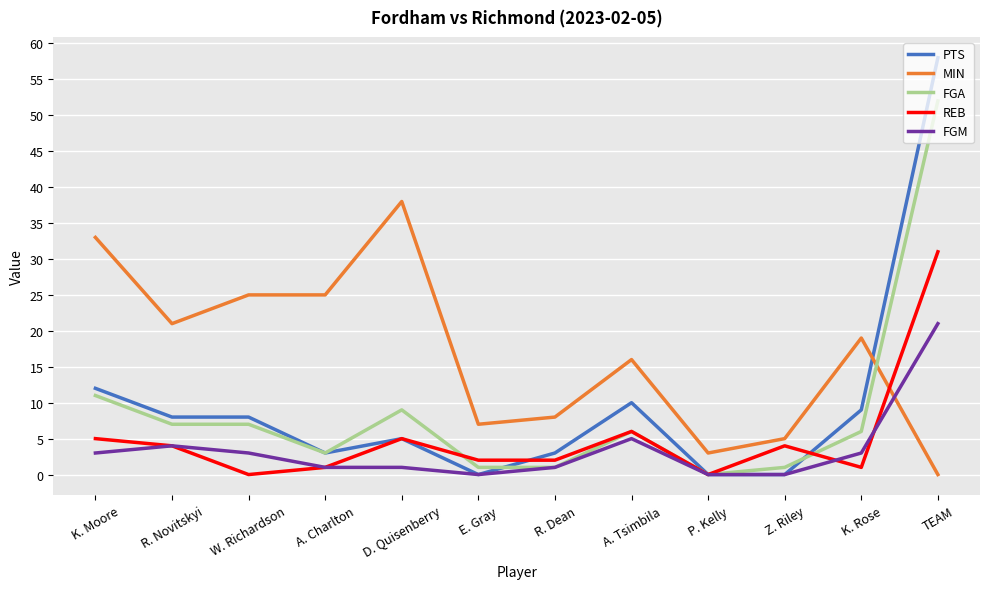

Count the number of categories in the chart.

12